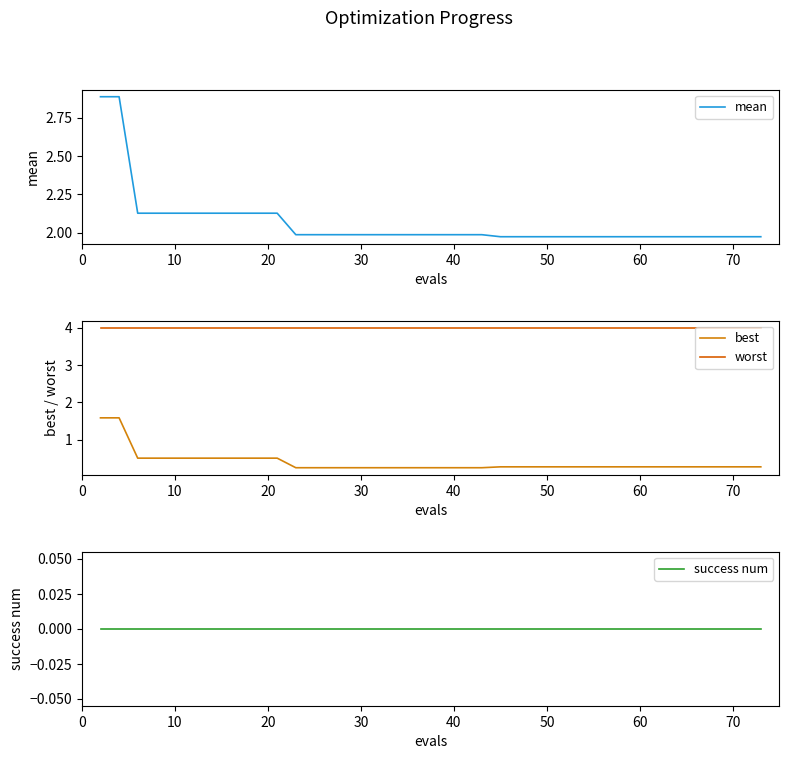

True or false: best has more than 1 points higher than both neighbors.

False